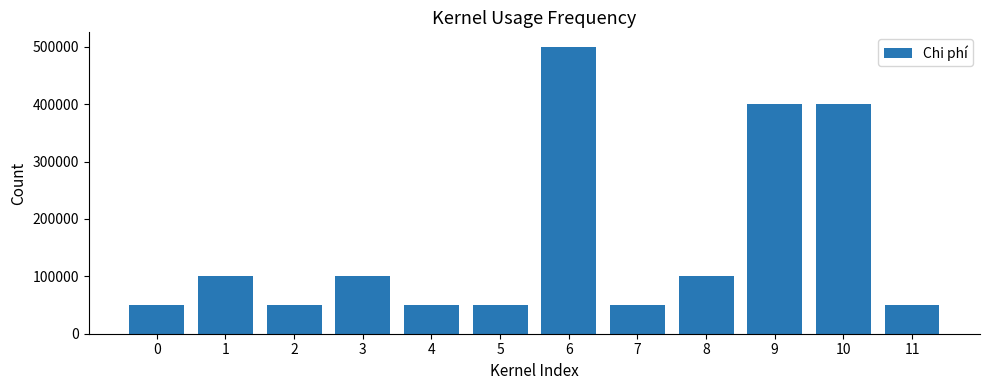

Reading left to right, list all the values displayed in this chart.

0=50000	1=100000	2=50000	3=100000	4=50000	5=50000	6=500000	7=50000	8=100000	9=400000	10=400000	11=50000